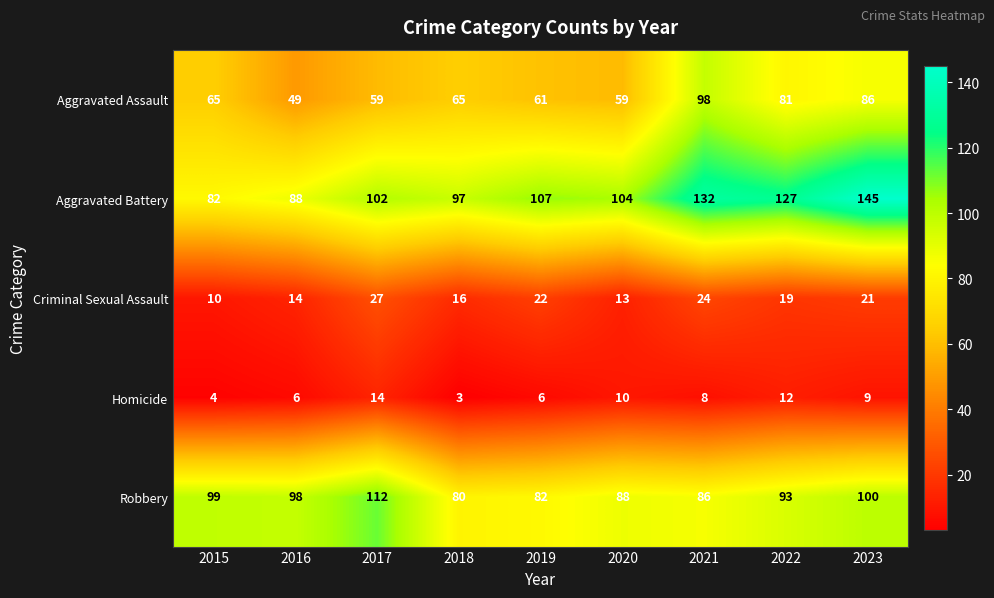

Which series changed the most between 2015 and 2022?

Aggravated Battery